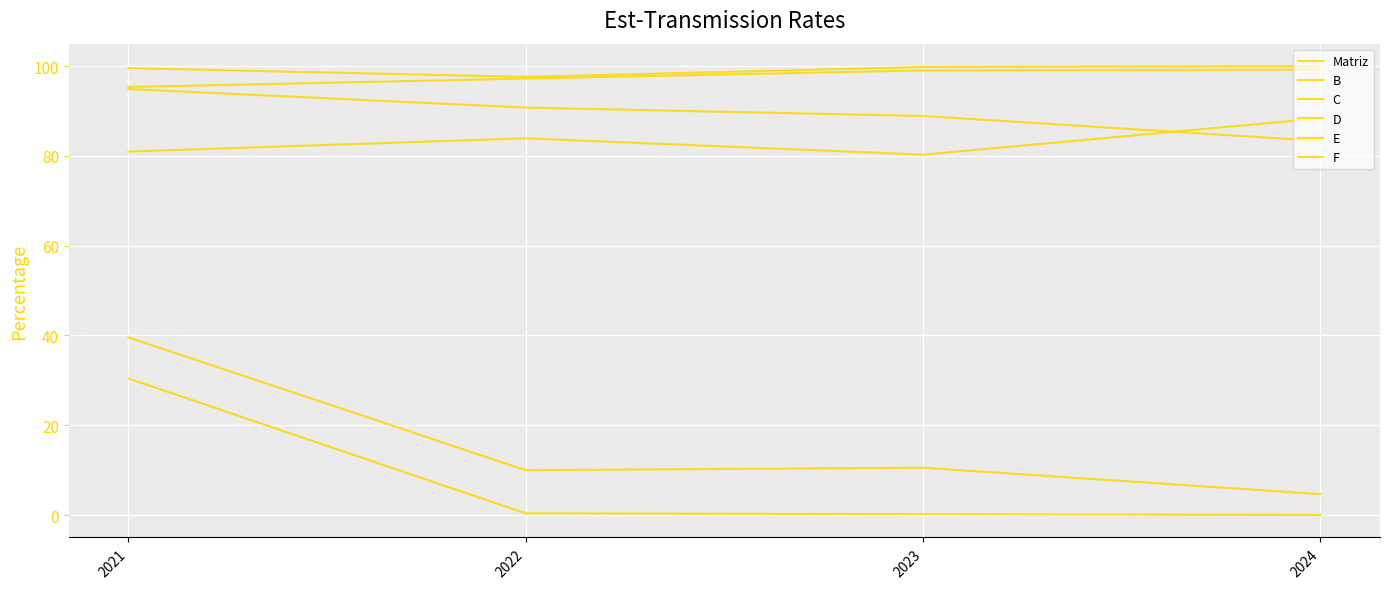

Which series has the largest total across all categories?

C